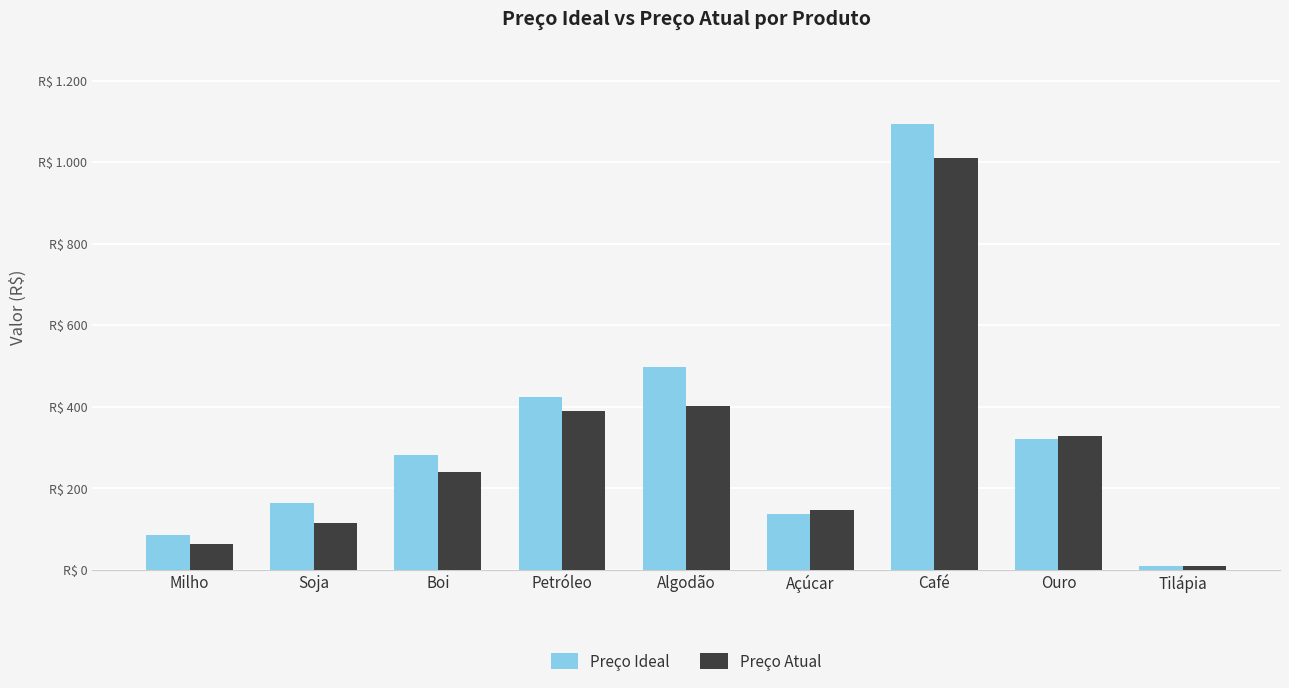

Are the bars horizontal?

No